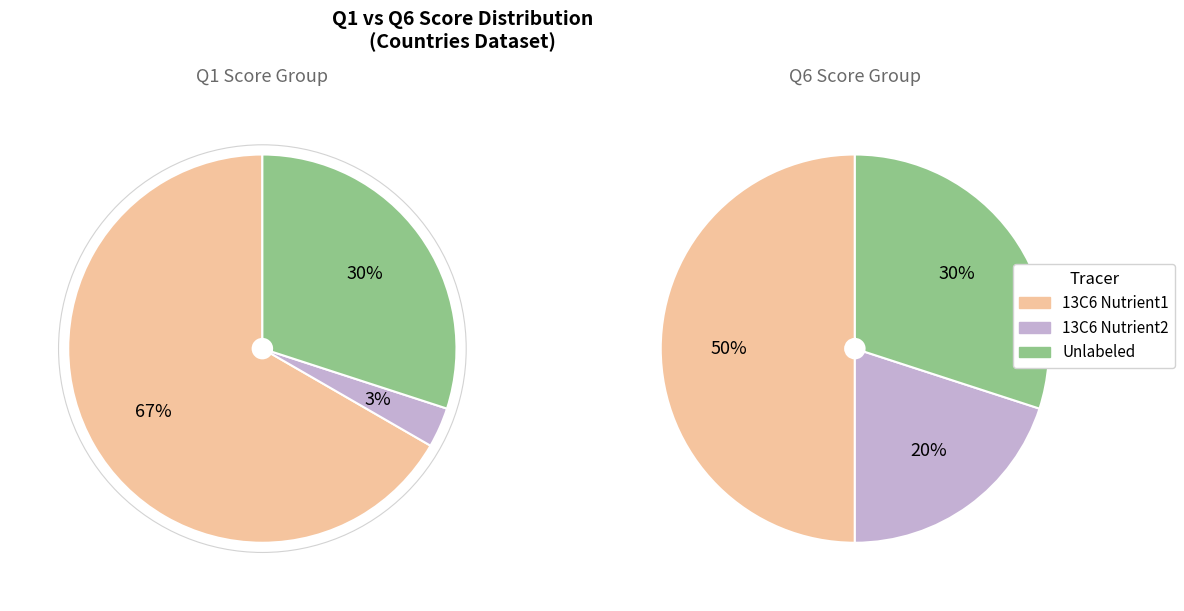

Is it true that BD is 1% of the pie?

False